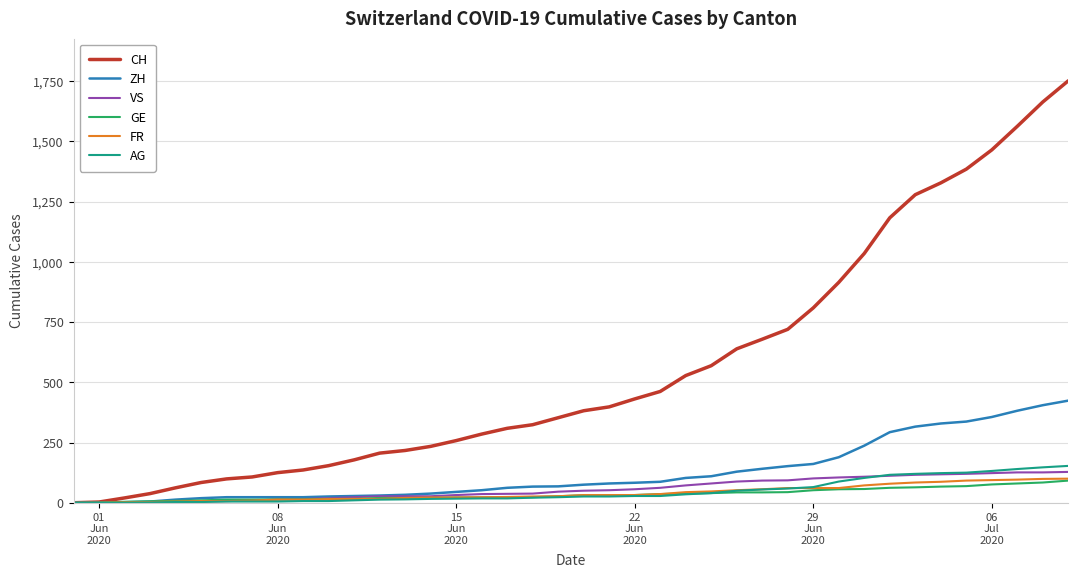

Which series has the largest range (max minus min)?

CH